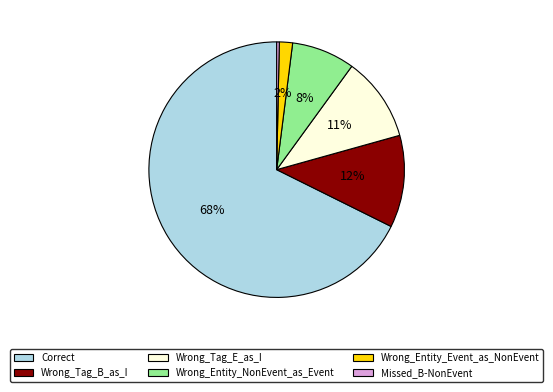

The Missed_B-NonEvent slice represents 9% of the pie. True or false?

False